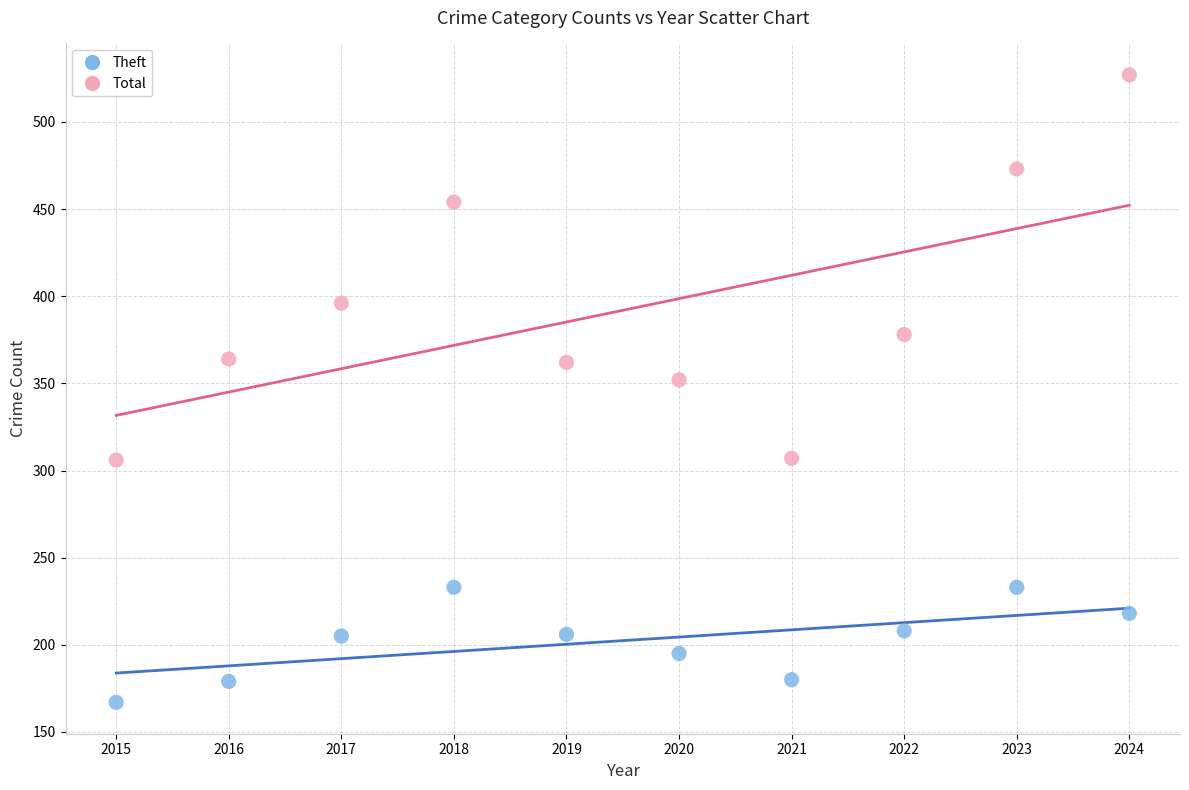

Which series contains the lowest Y value?

Theft